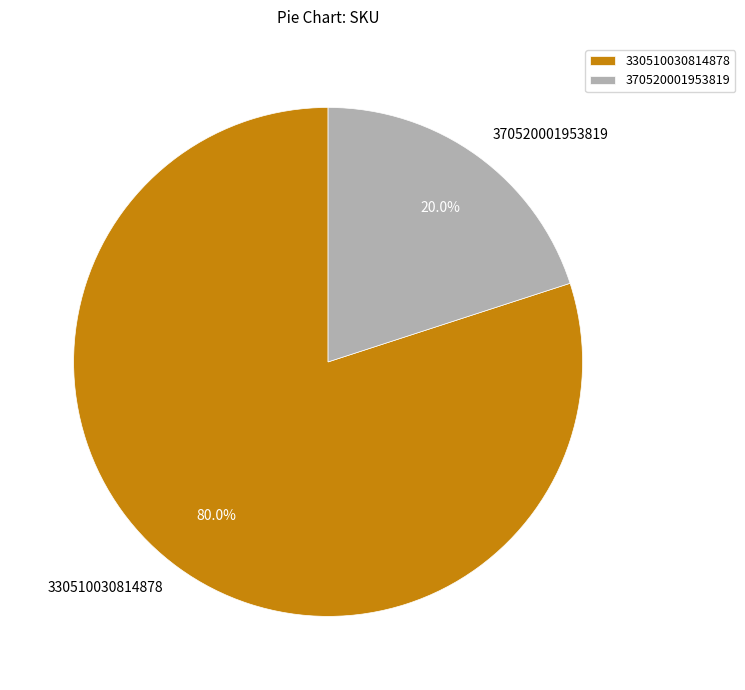

To the nearest percent, what is the difference between the largest and smallest slice percentages?

60%